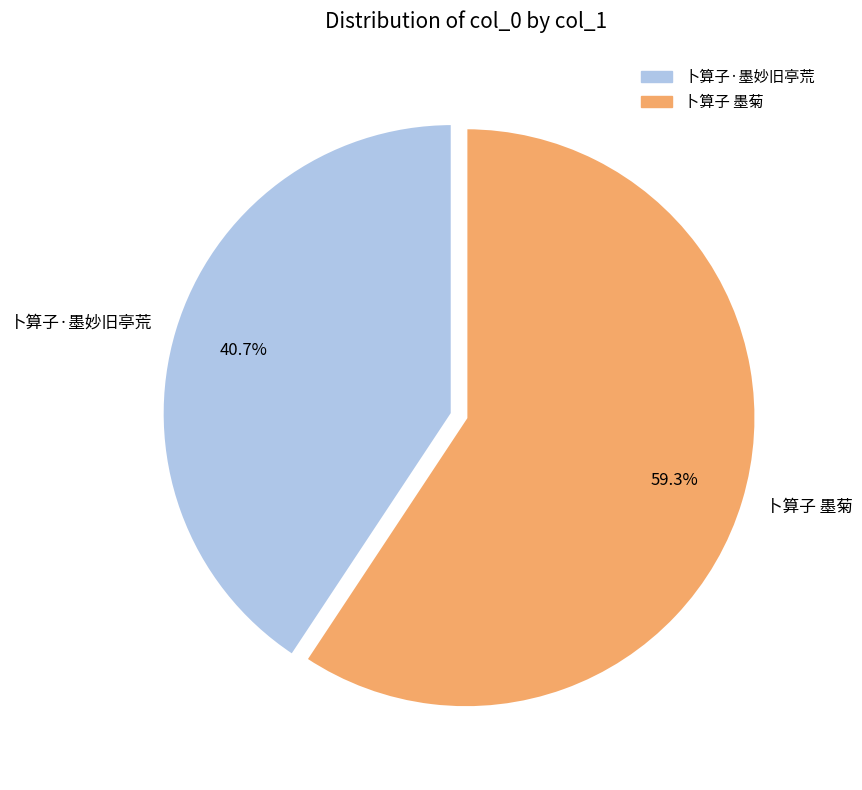

What is the total percentage of 卜算子 墨菊 and 卜算子·墨妙旧亭荒?

100.0%